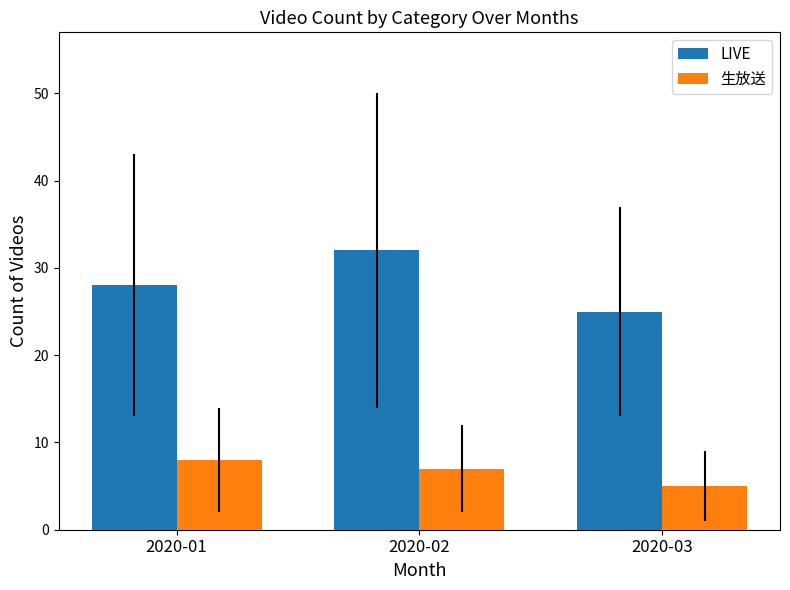

The value of 生放送 at 2020-02 is 11. True or false?

False